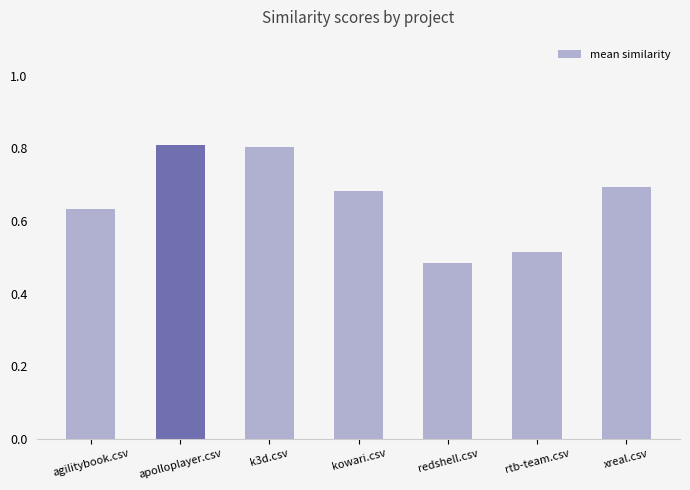

What is the label of the 5th bar from the right?

k3d.csv